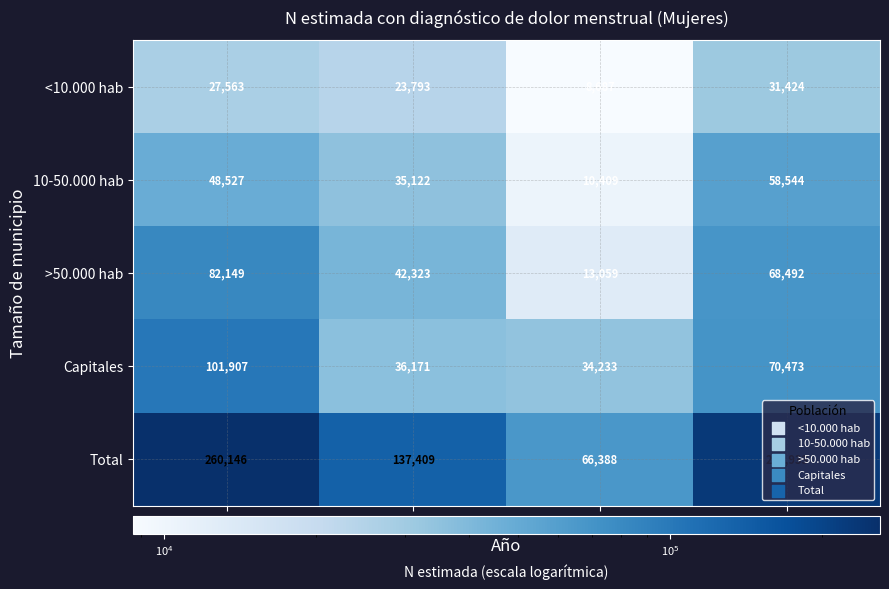

Is the value of >50.000 hab at 2012 greater than the value of <10.000 hab at 2023?

Yes